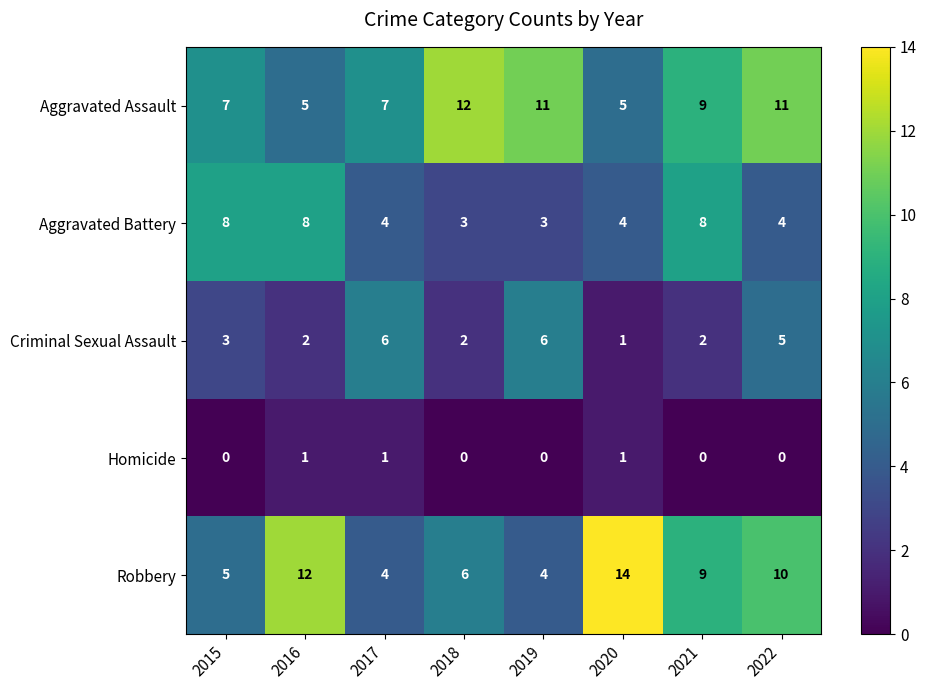

At which category is the sum across all series the highest?

2022